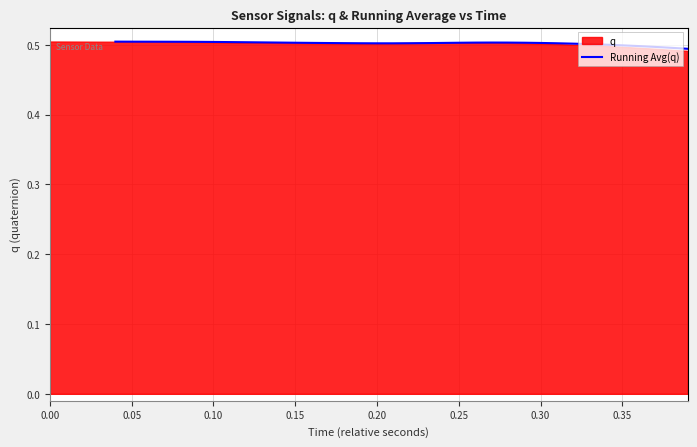

Reading left to right, transcribe all the data shown in this chart.

0.5	0.5	0.5	0.5	0.5	0.5	0.5	0.5	0.5	0.5	0.5	0.5	0.5	0.5	0.5	0.5	0.5	0.5	0.5	0.5	0.5	0.5	0.5	0.5	0.5	0.5	0.5	0.5	0.5	0.5	0.5	0.5	0.5	0.5	0.5	0.5